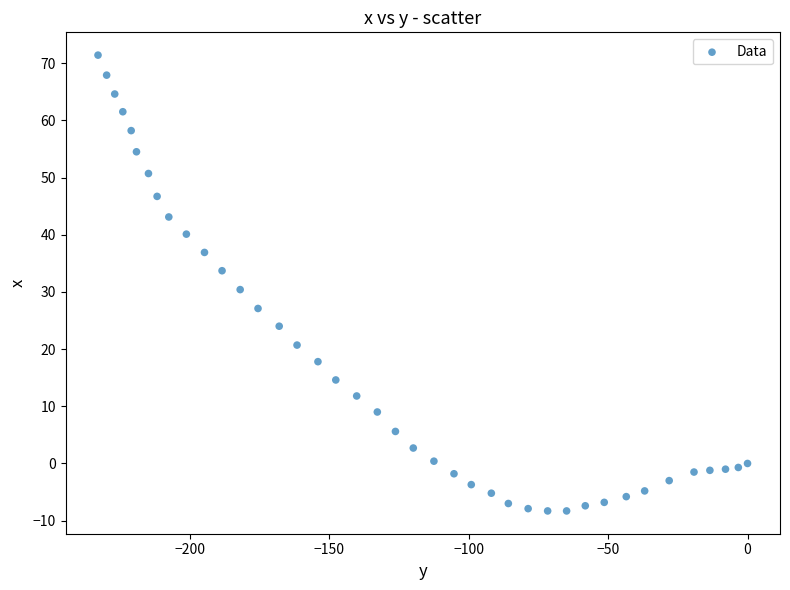

What is the range of Y values (max minus min)?

79.7